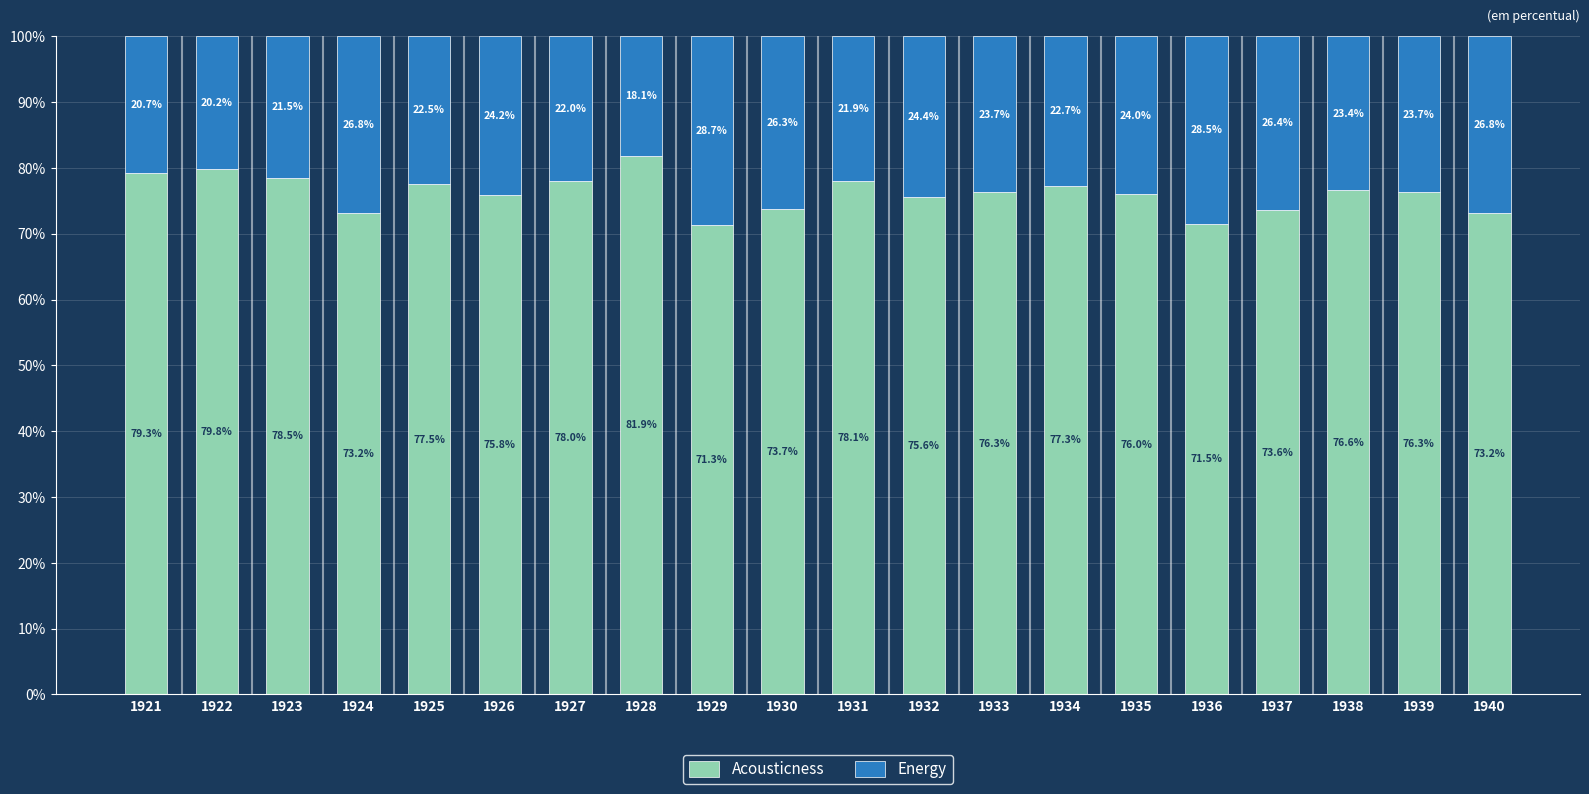

At which label does Acousticness first exceed 76?

1921